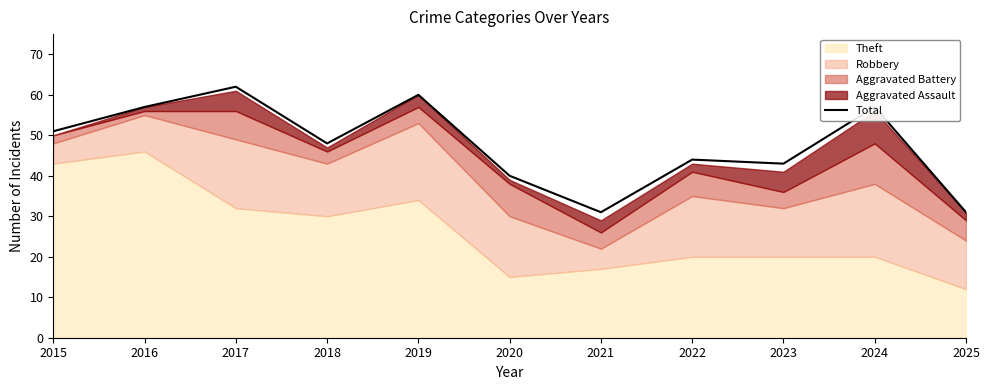

Which label corresponds to the largest value in the chart?

2017